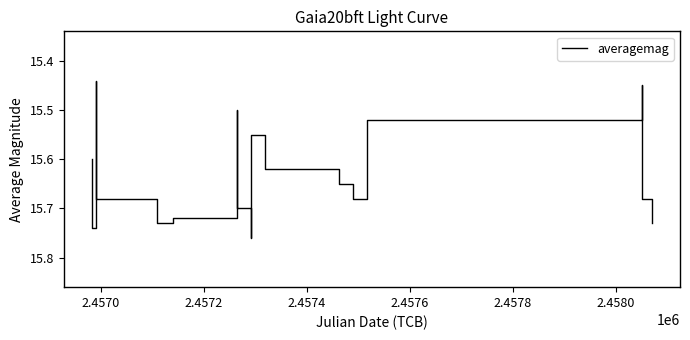

What is the difference between the maximum and minimum values?

0.3